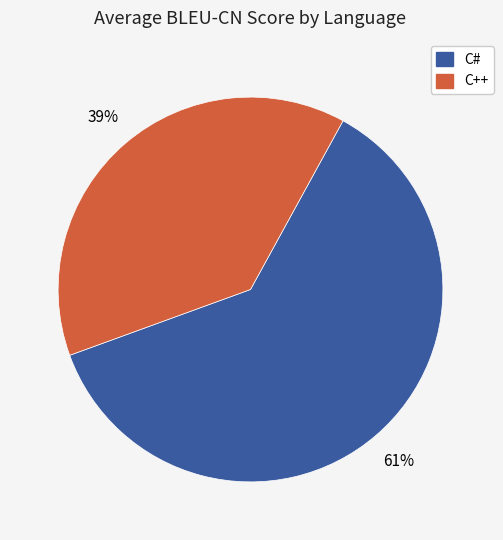

Combined, do C# and C++ account for over 50%?

Yes